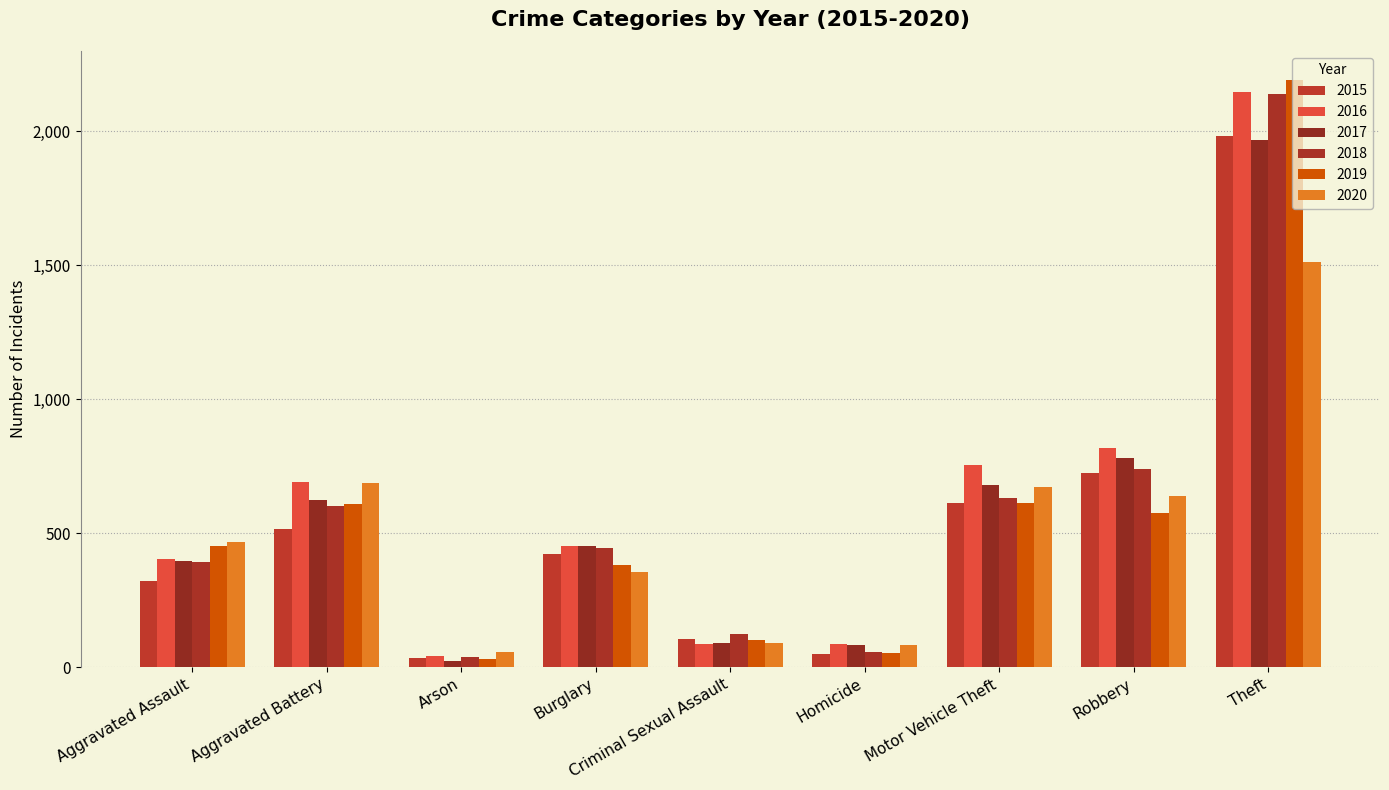

Are the bars grouped side by side (vs. stacked)?

Yes